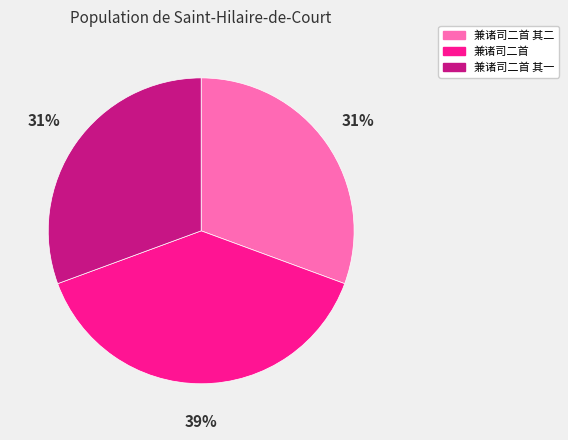

Which slice is the largest?

兼诸司二首